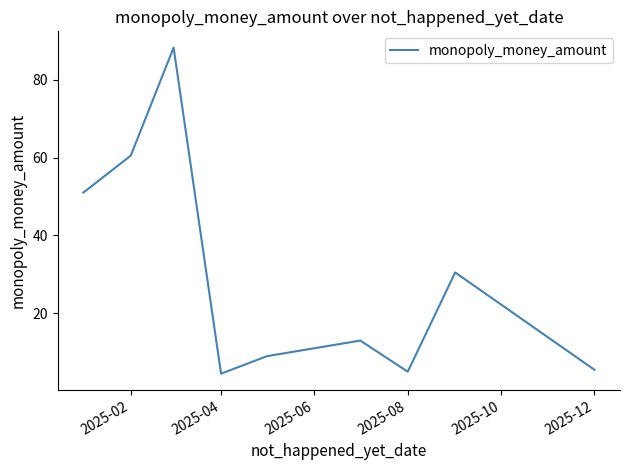

What is the smallest value displayed?

4.5